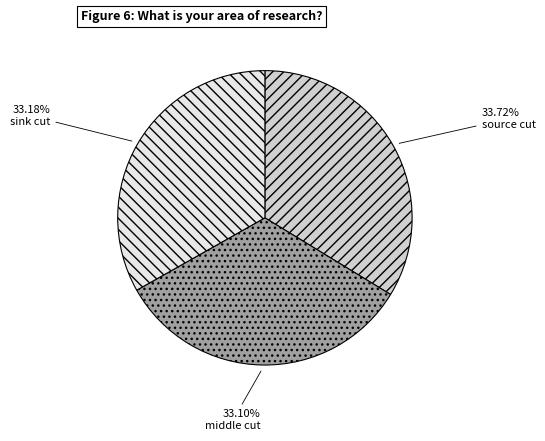

Count the number of slices in the pie.

3